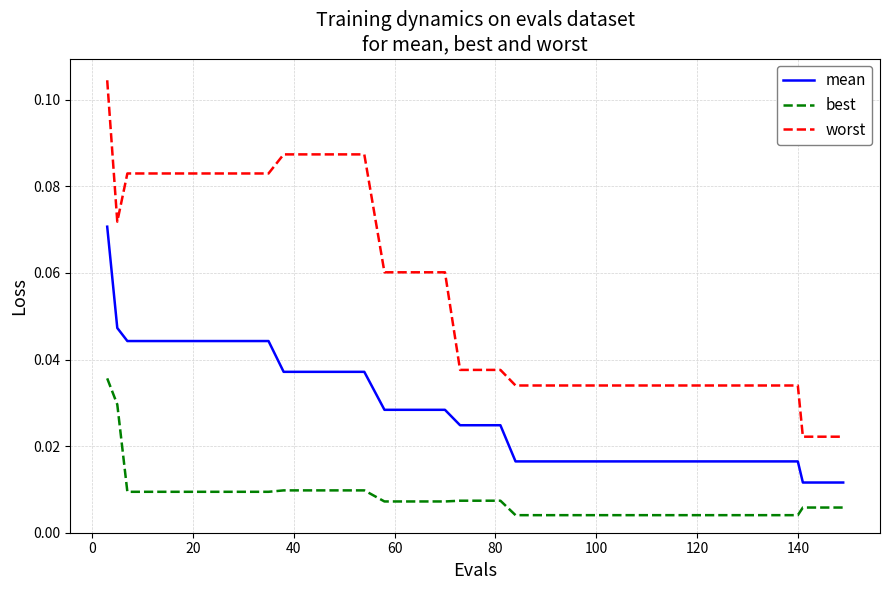

Which series has the largest total across all categories?

worst